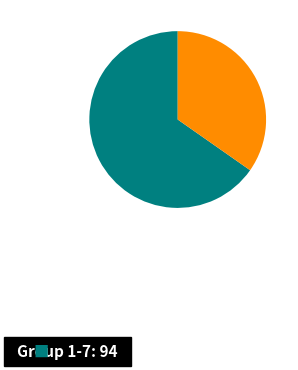

Is there any slice that represents more than half of the pie?

Yes